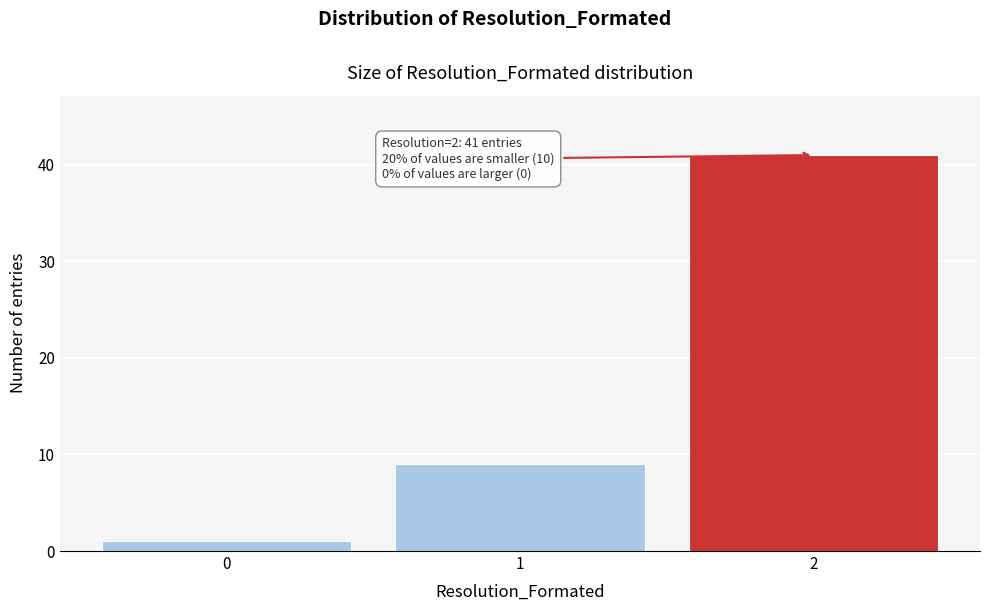

Which range on the x-axis has the tallest bar?

1.5 to 2.5